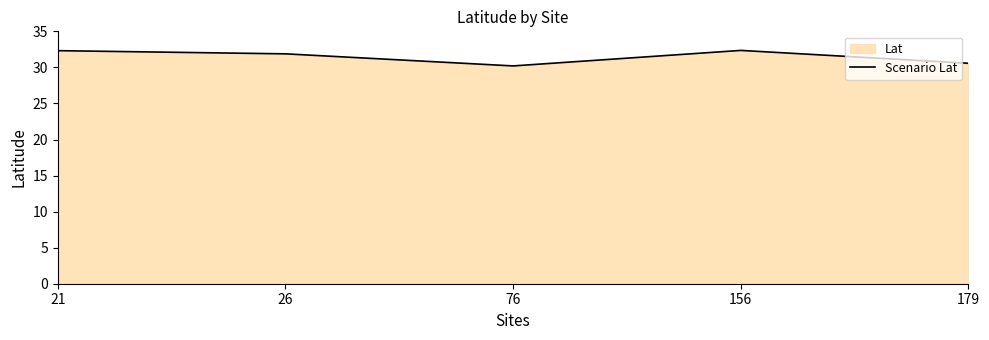

Between 76 and 179, which is larger?

179